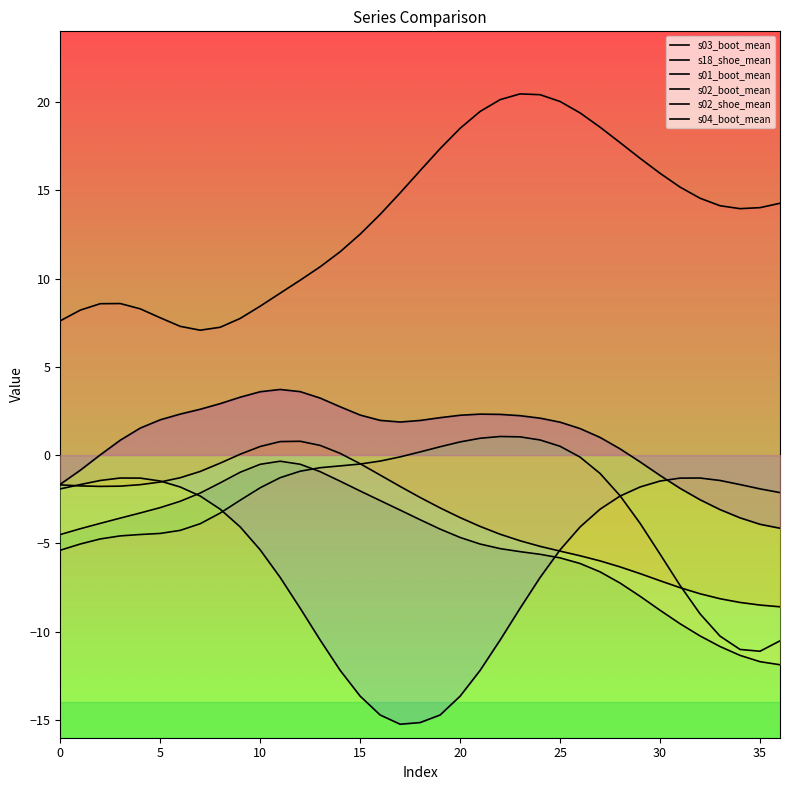

How many data points in s18_shoe_mean are above -3?

17